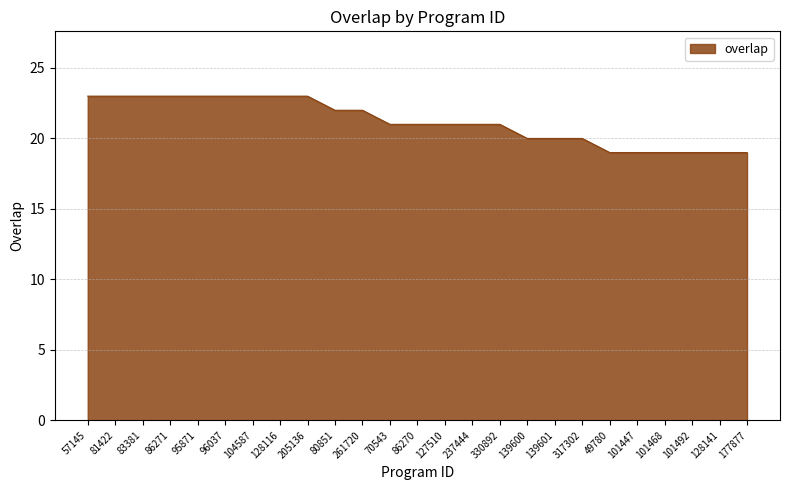

The chart shows a value of 11 at 205136. True or false?

False